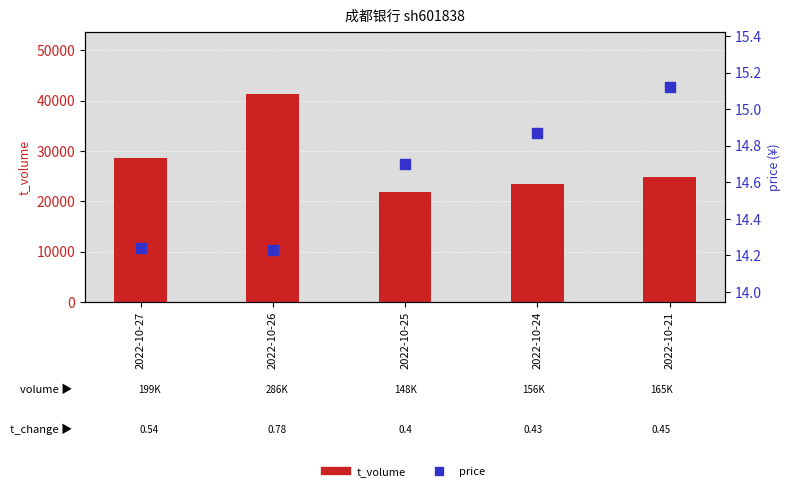

What is the total value across all series at 2022-10-27?

28542.2